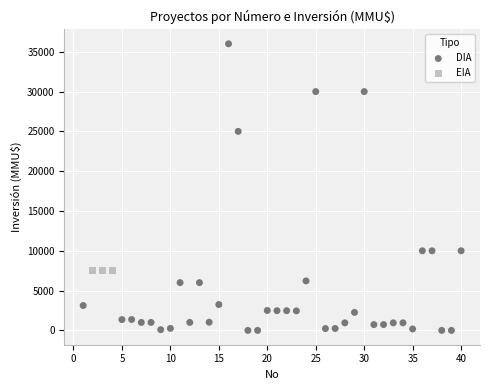

Which series reaches the minimum Y coordinate?

DIA